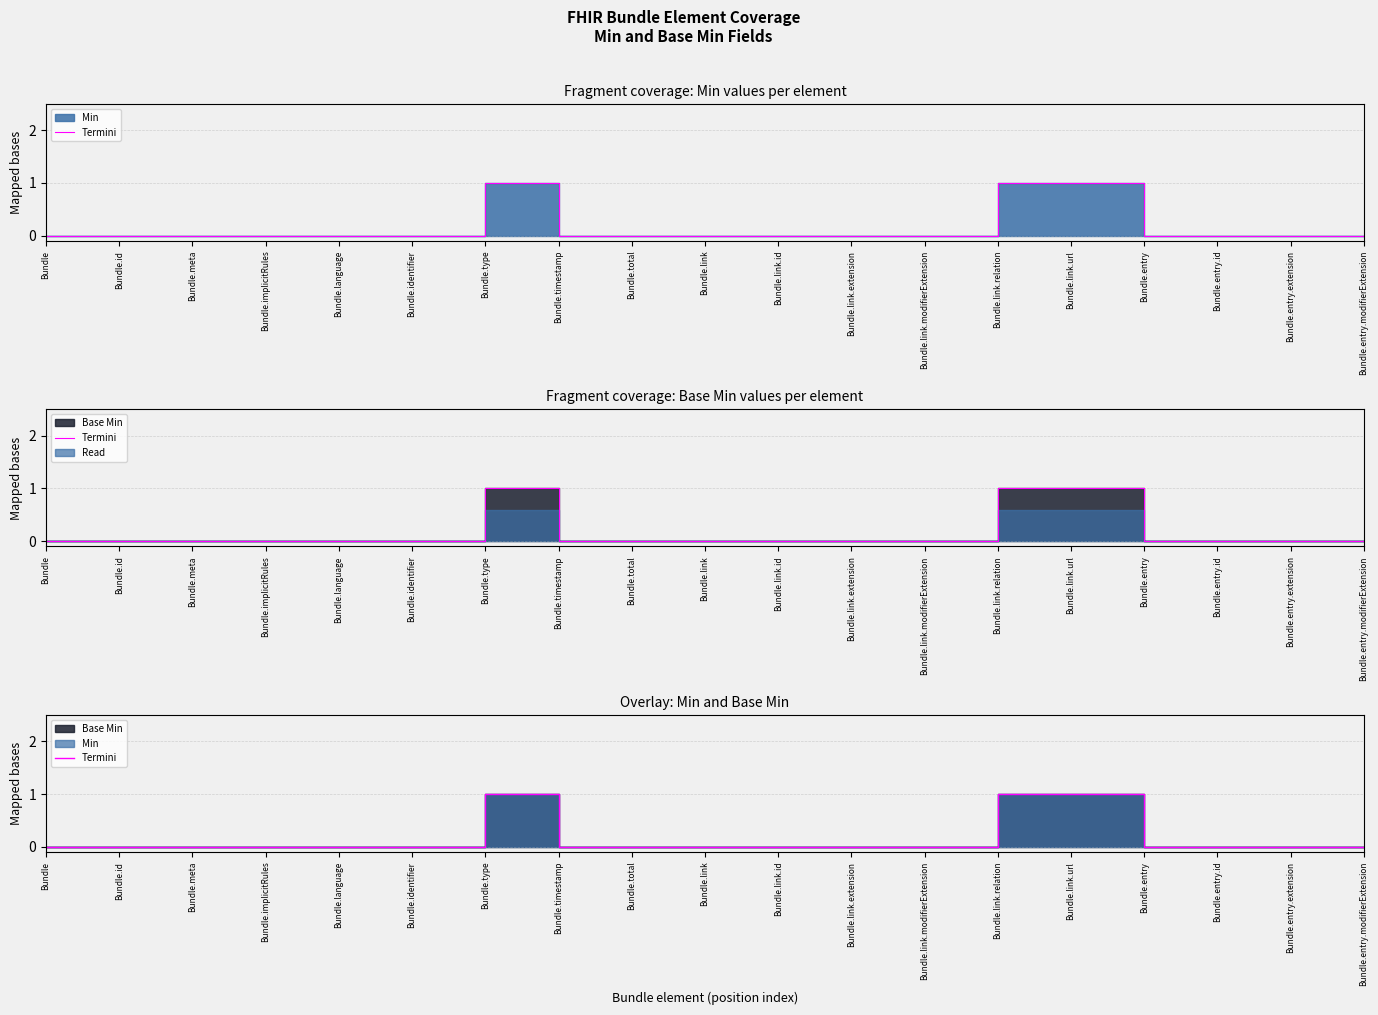

How many points are higher than both their immediate neighbors (excluding endpoints)?

1